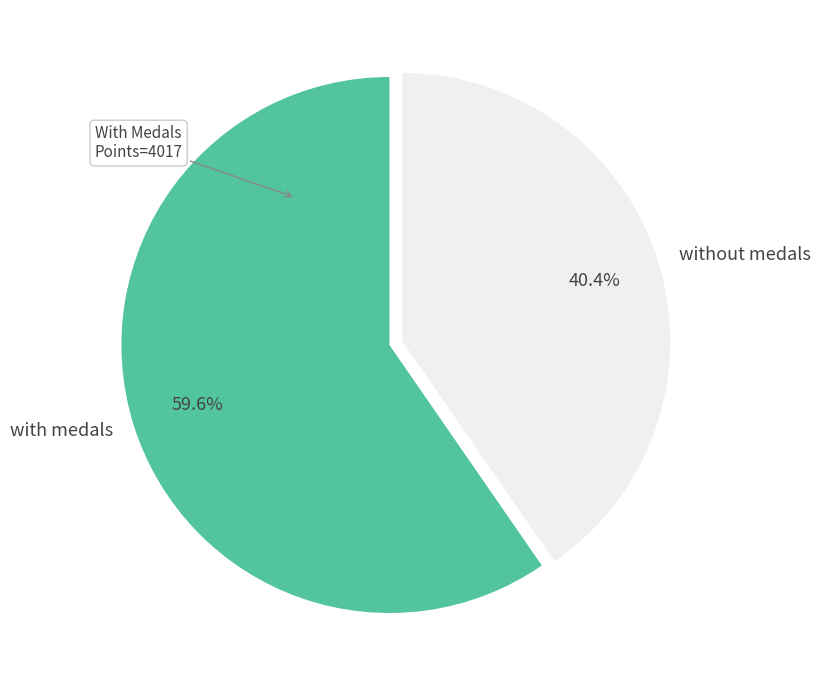

Which category has the smallest portion of the pie?

without medals